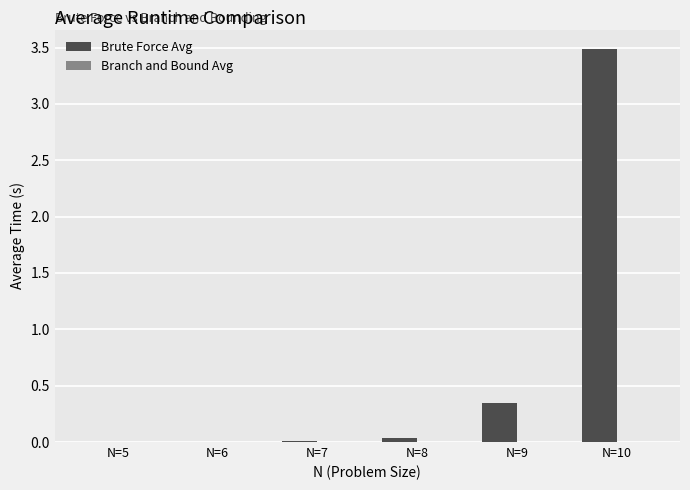

What is the highest value of the Brute Force Avg series?

3.5